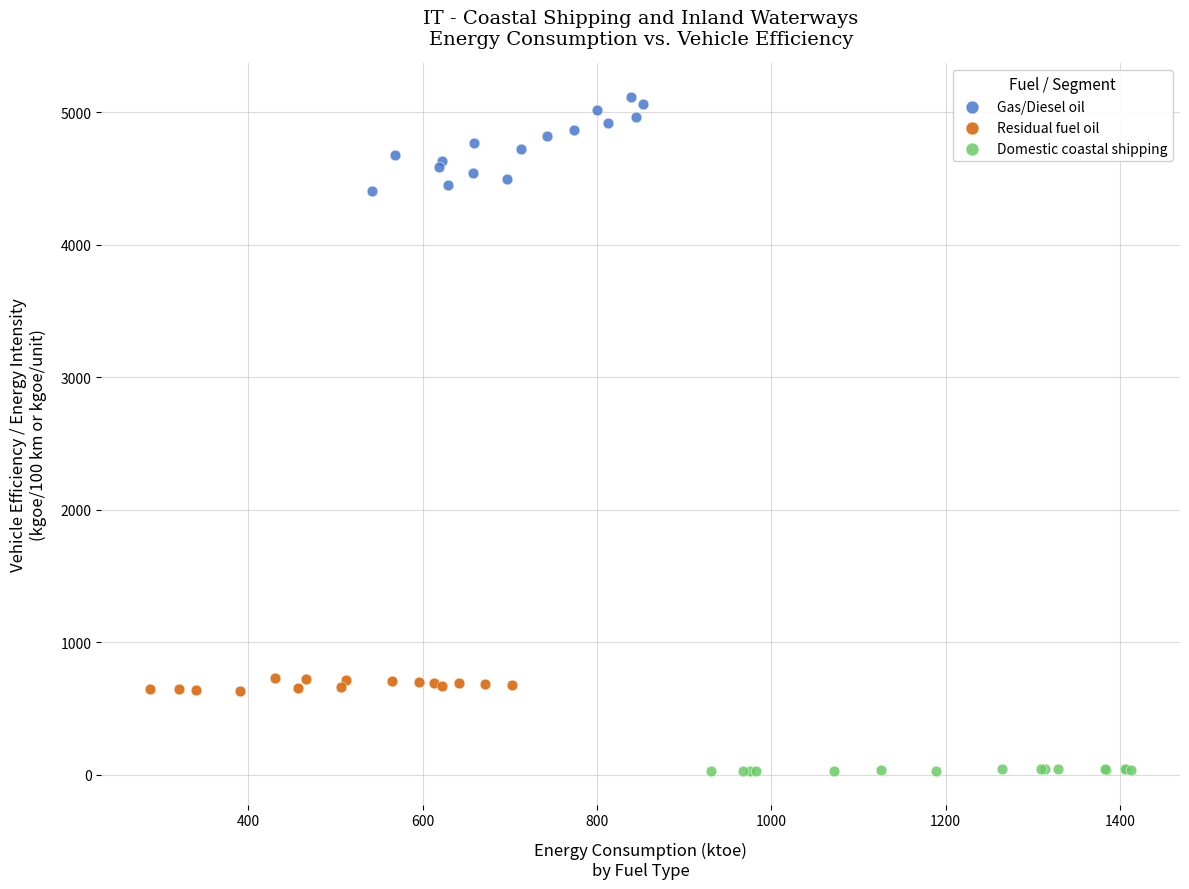

Which series has the largest Y range (max minus min)?

Gas/Diesel oil